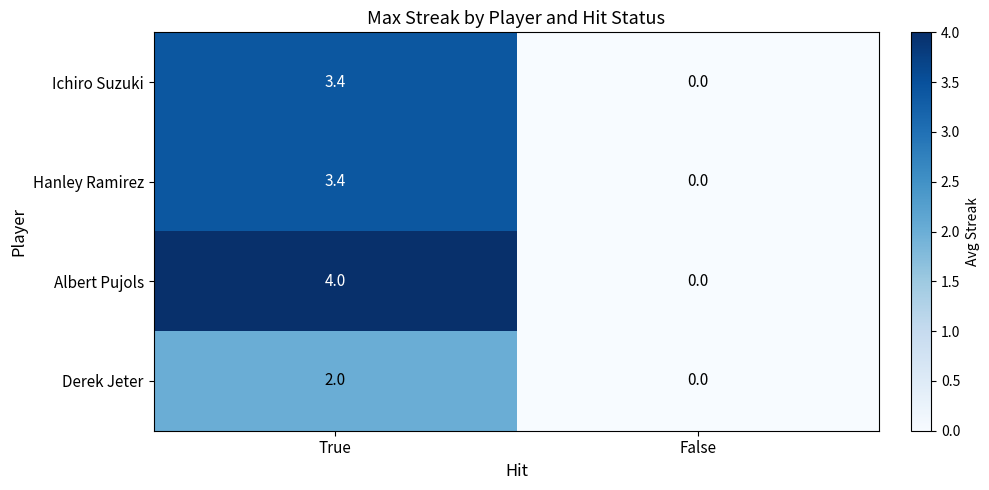

List the labels in order of Albert Pujols value, largest first.

True, False